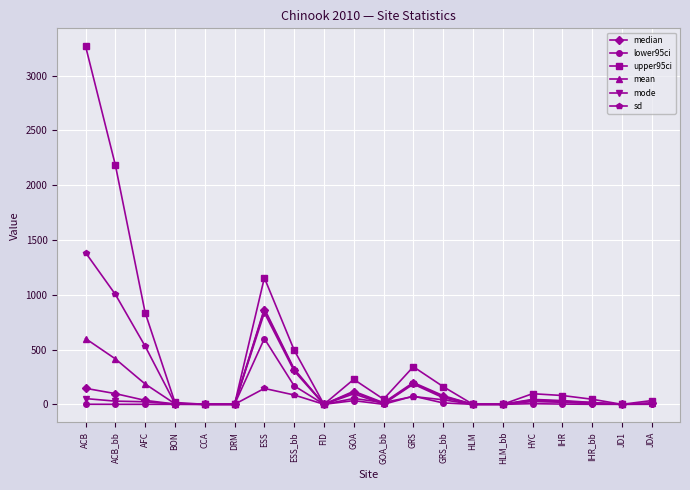

True or false: lower95ci has more than 1 points higher than both neighbors.

True